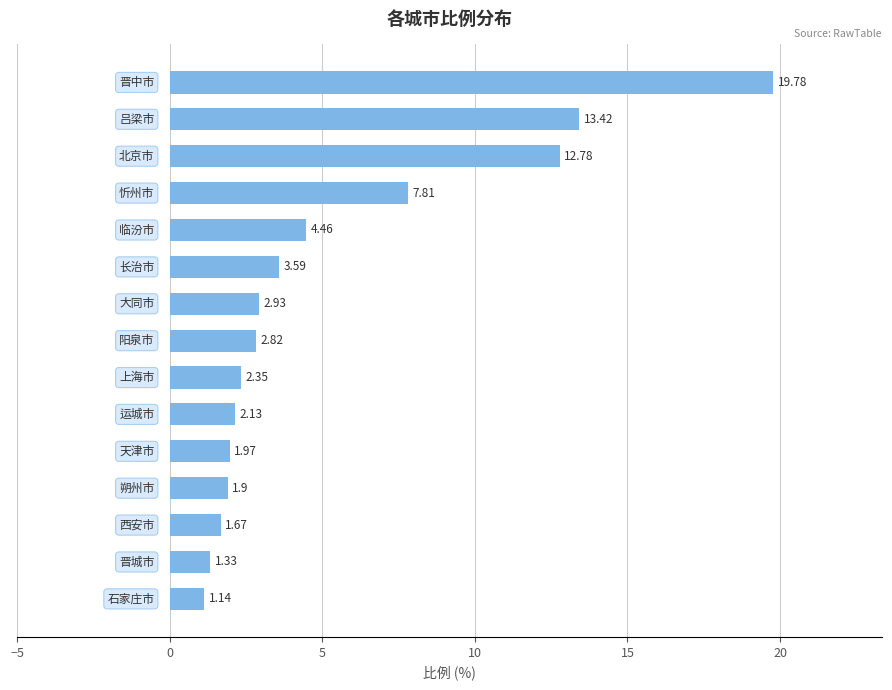

Count the number of values greater than 2.

10